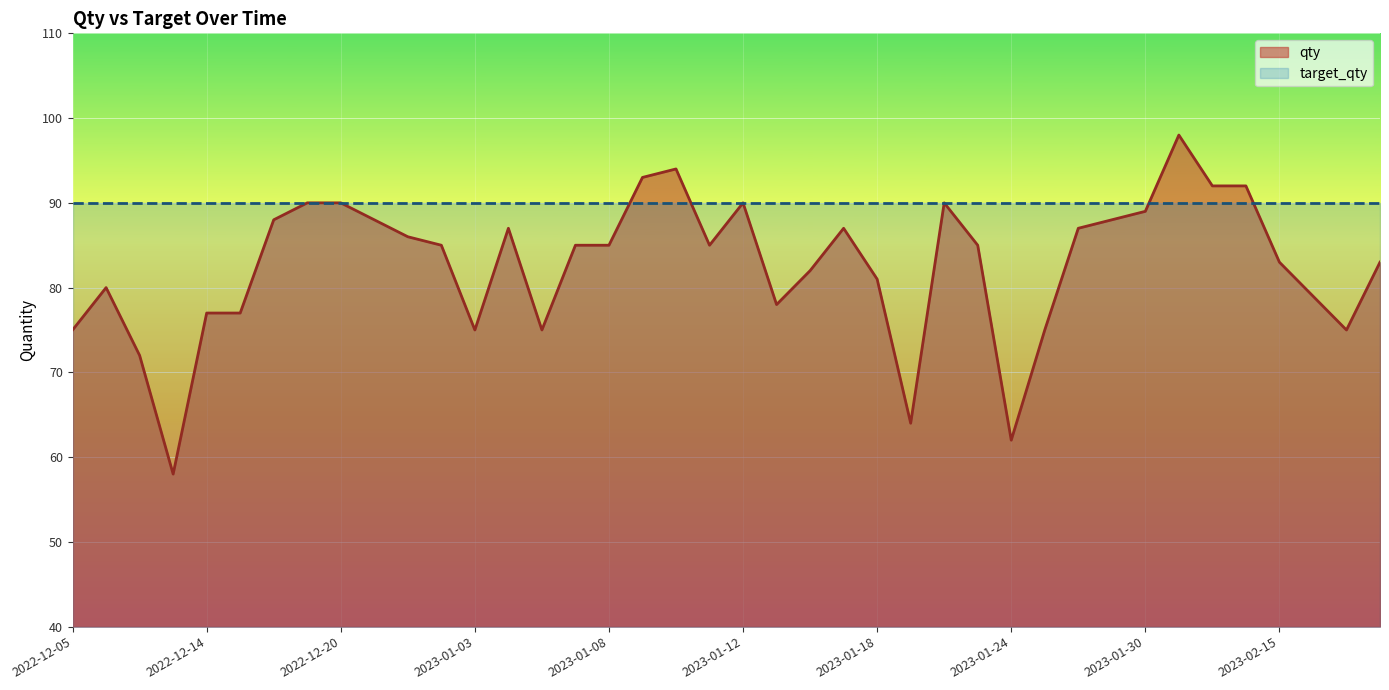

What is the average value?

83